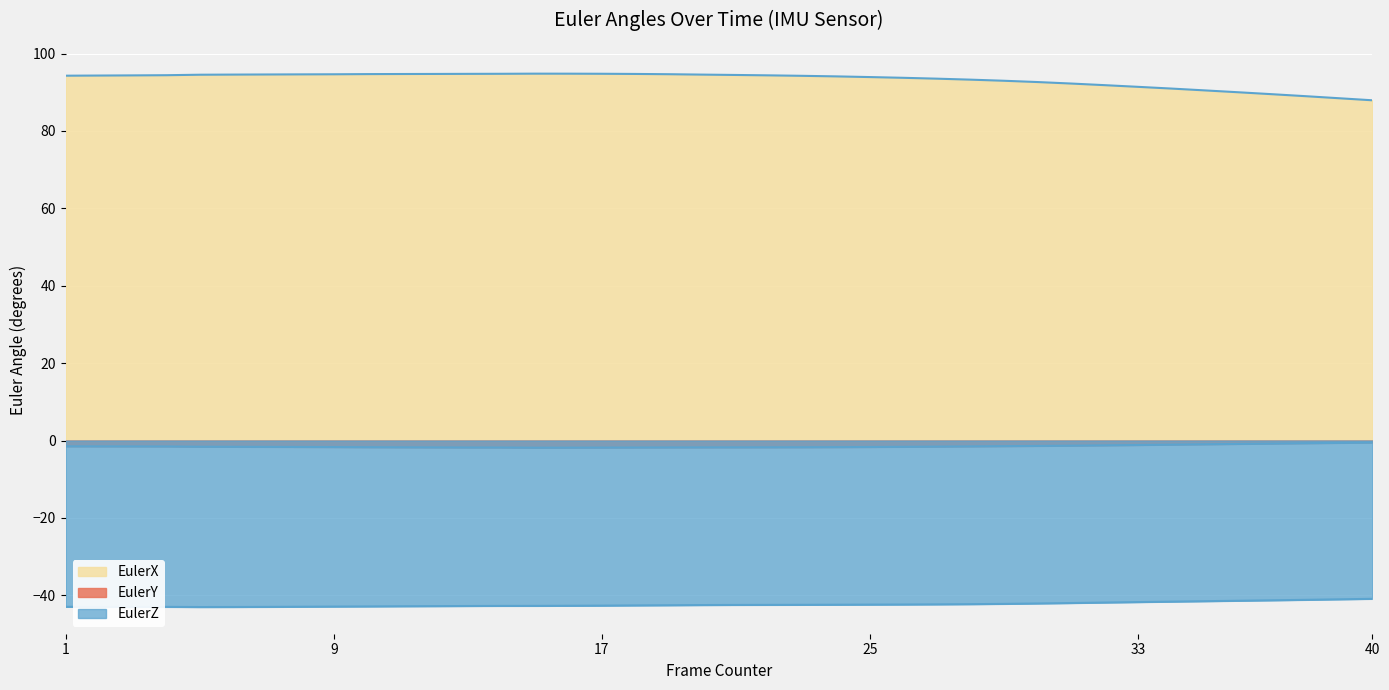

Is the value of EulerX at 17 greater than the value of EulerZ at 38?

Yes